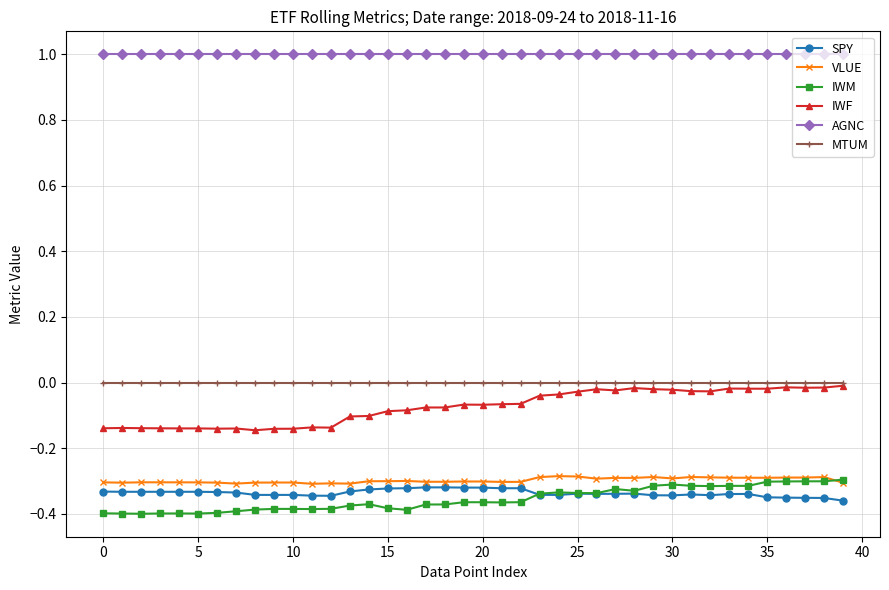

True or false: IWM and MTUM cross at least once.

False